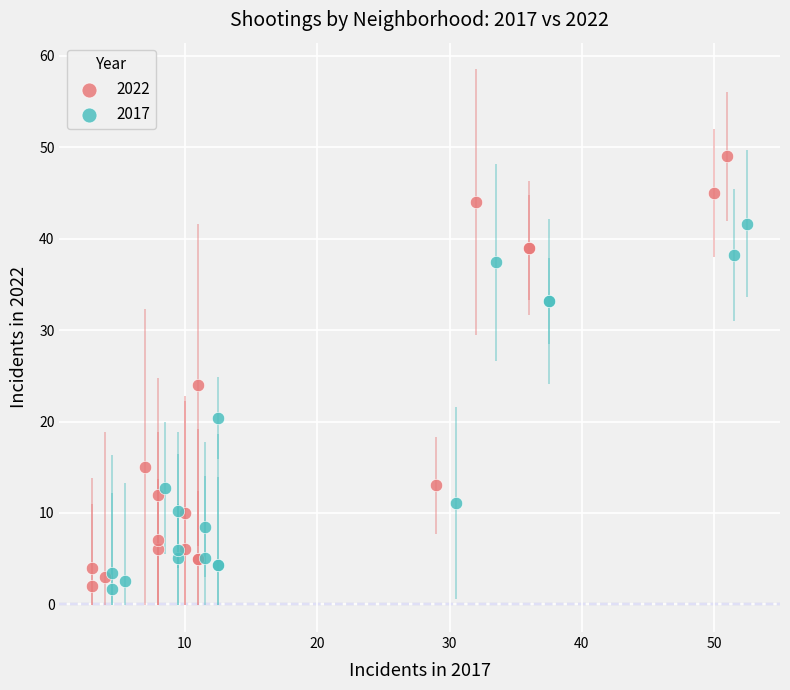

Which series has the widest spread of Y values?

2022